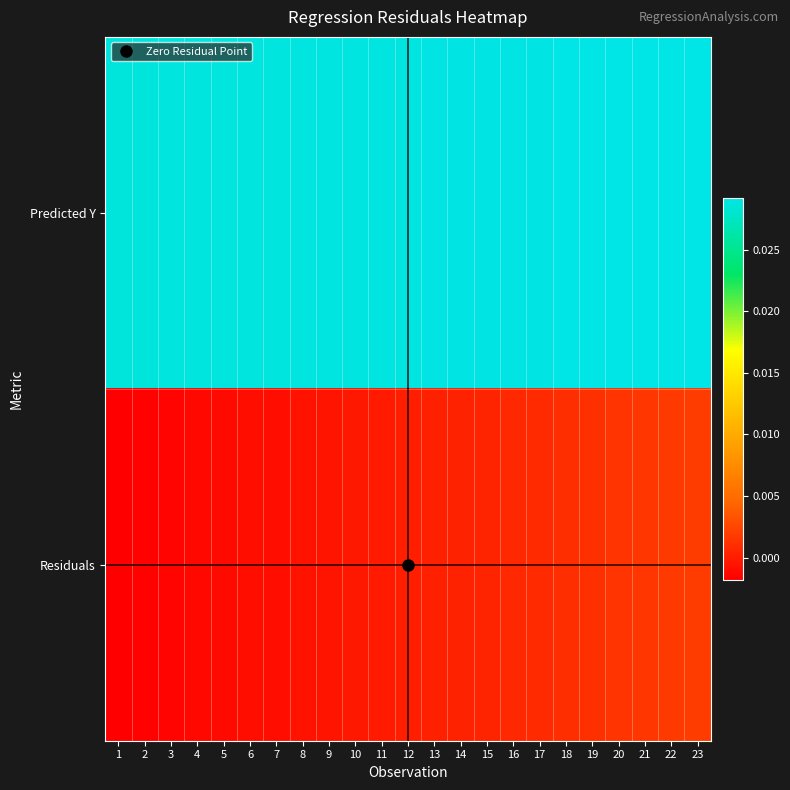

List the series in order of their overall mean, highest first.

Predicted Y, Residuals